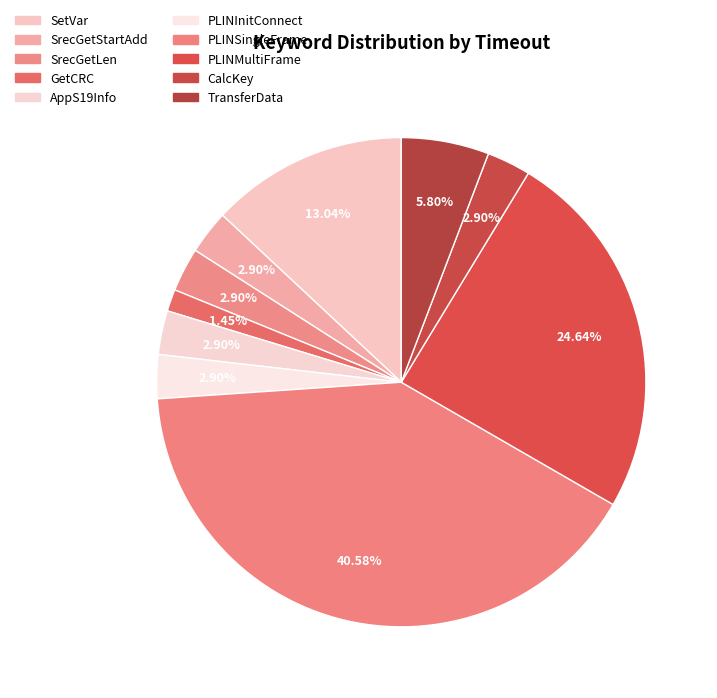

True or false: PLINMultiFrame accounts for 1% of the total.

False